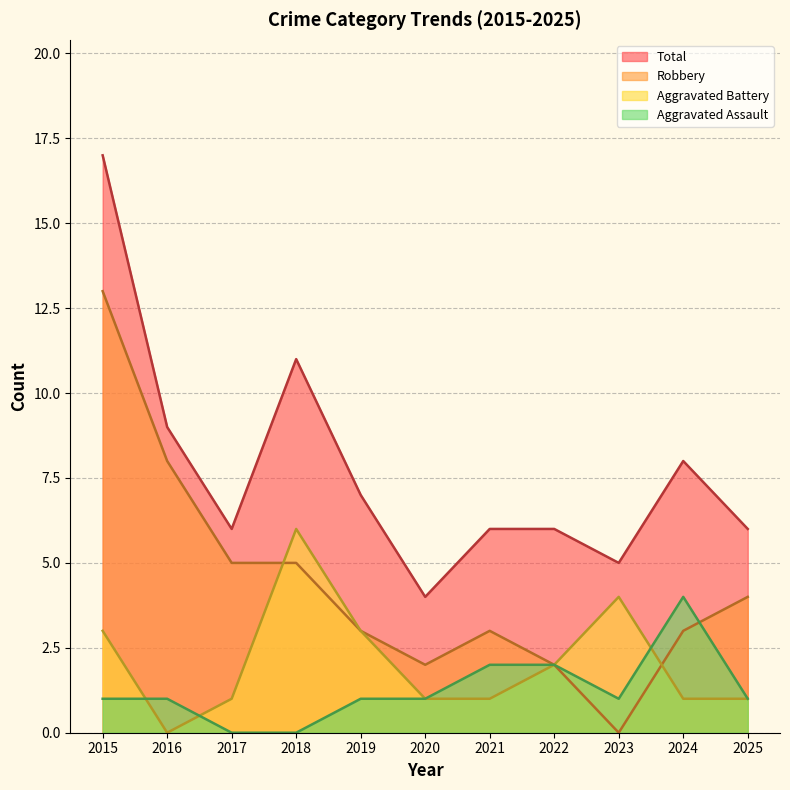

How many values in the Aggravated Assault series are below 1?

2